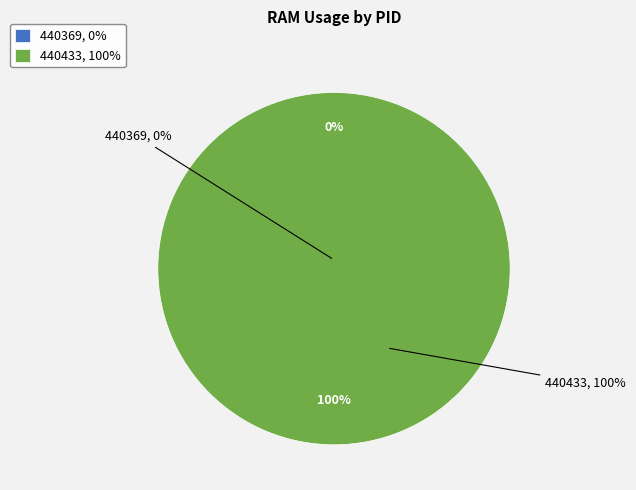

True or false: 440369 accounts for 14% of the total.

False